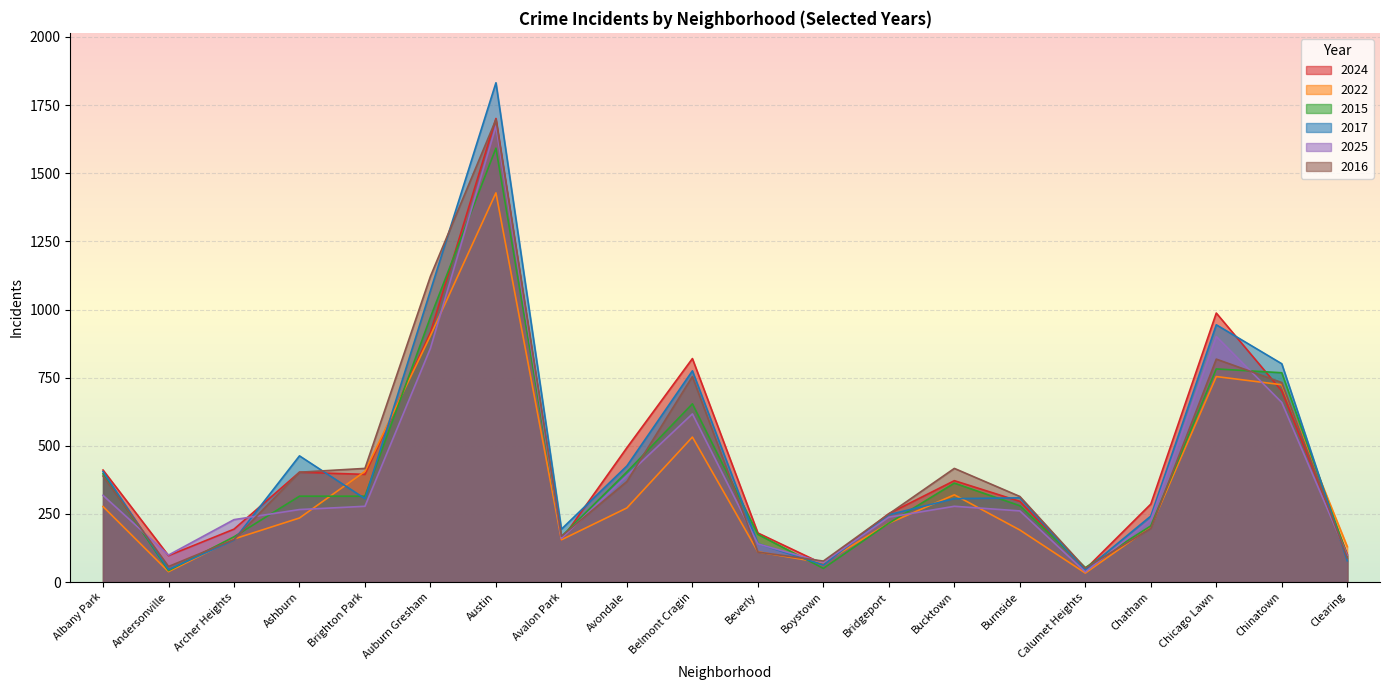

The value of 2016 at Chicago Lawn is 818. True or false?

True